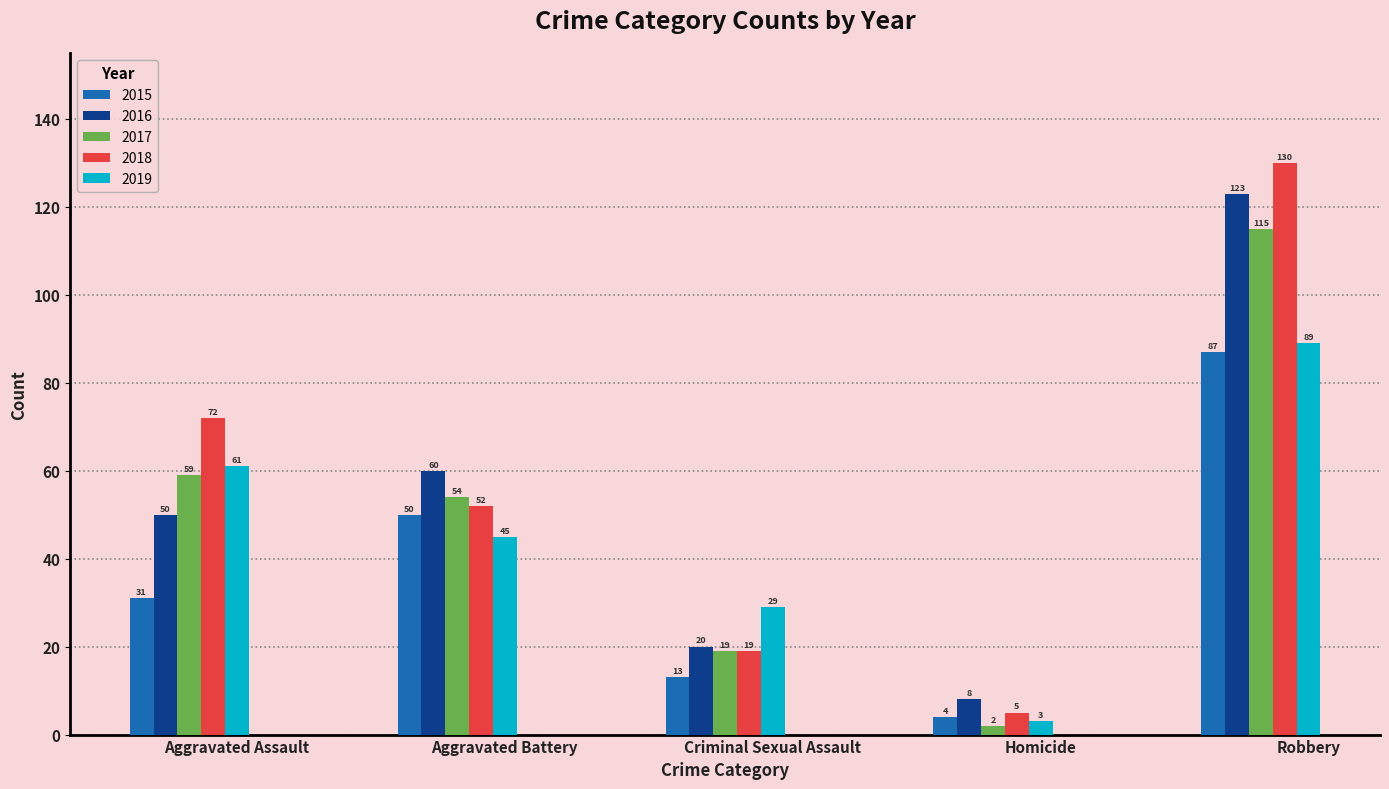

Are the bars horizontal?

No